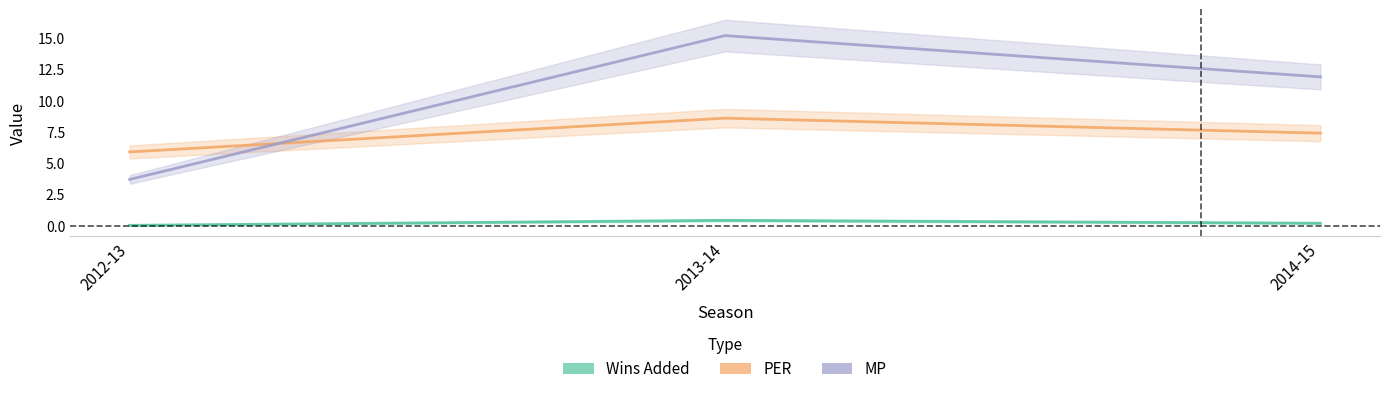

What are all the series names shown in the legend?

Wins Added, PER, MP